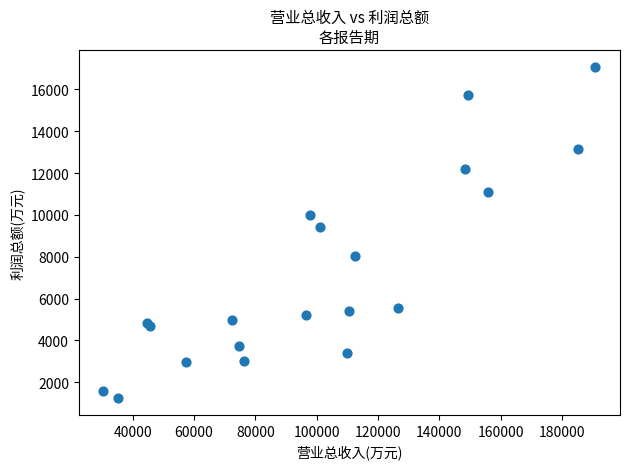

What Y value in the scatter plot is closest to 9164?

9435